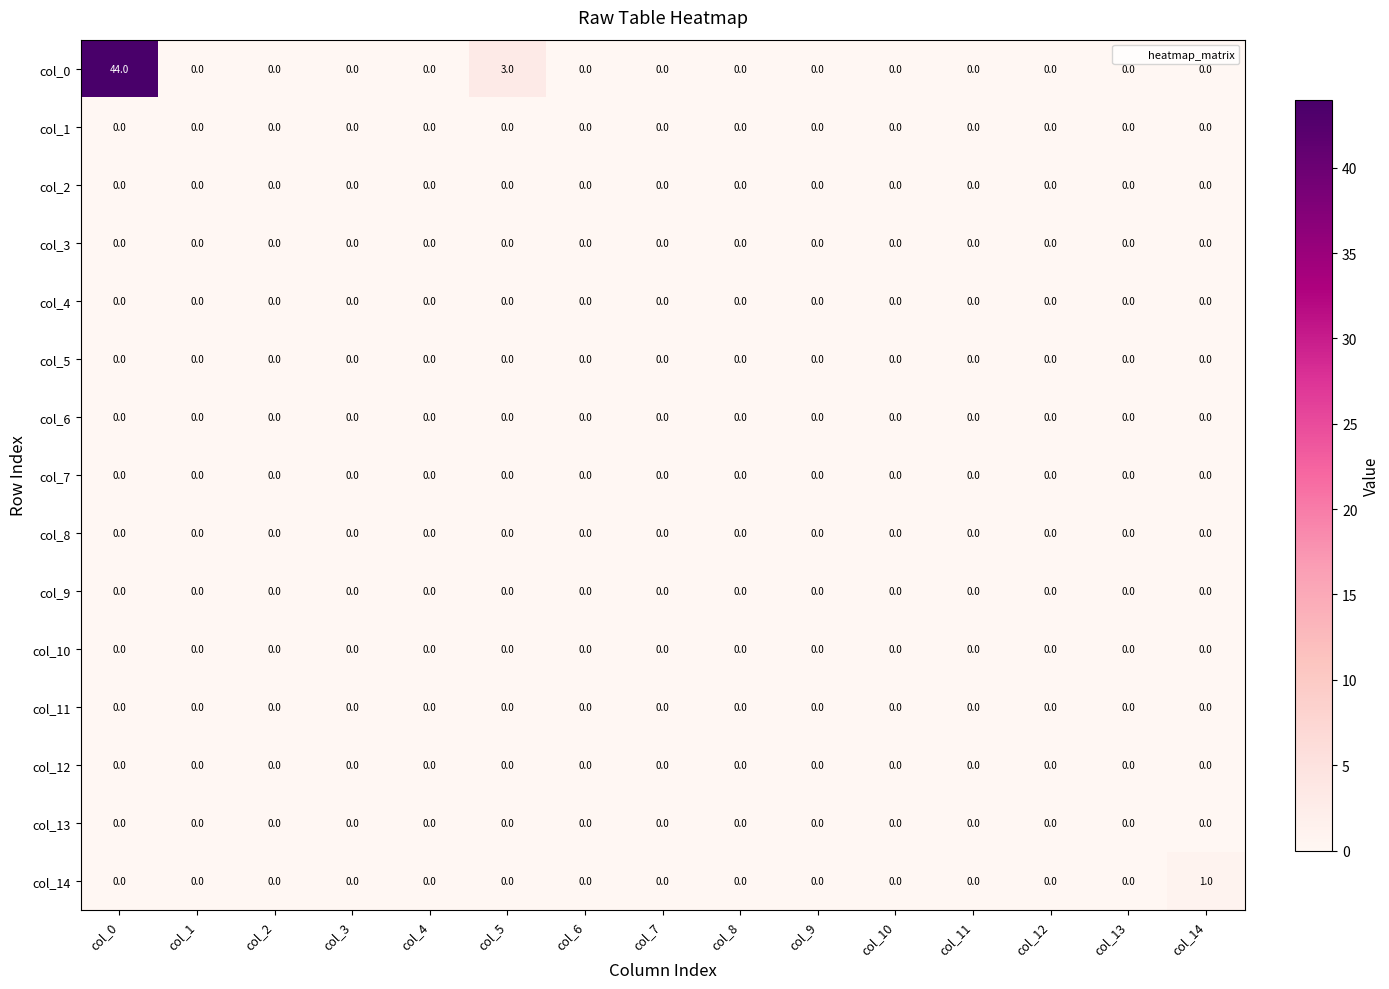

At which category is the sum across all series the highest?

col_0